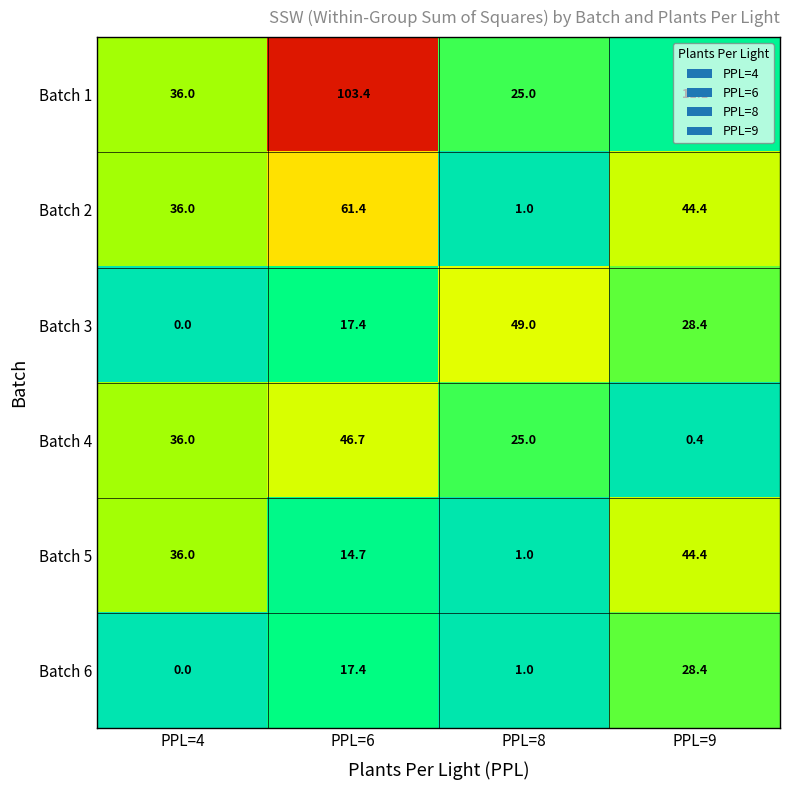

What is the total value across all series at PPL=6?

261.0